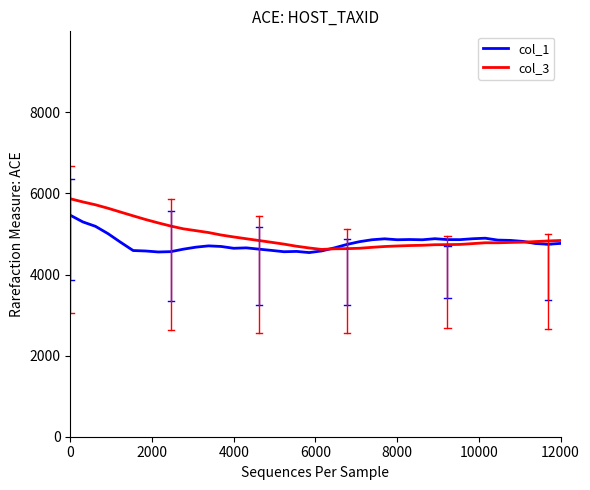

Which series has the widest spread of values?

col_3